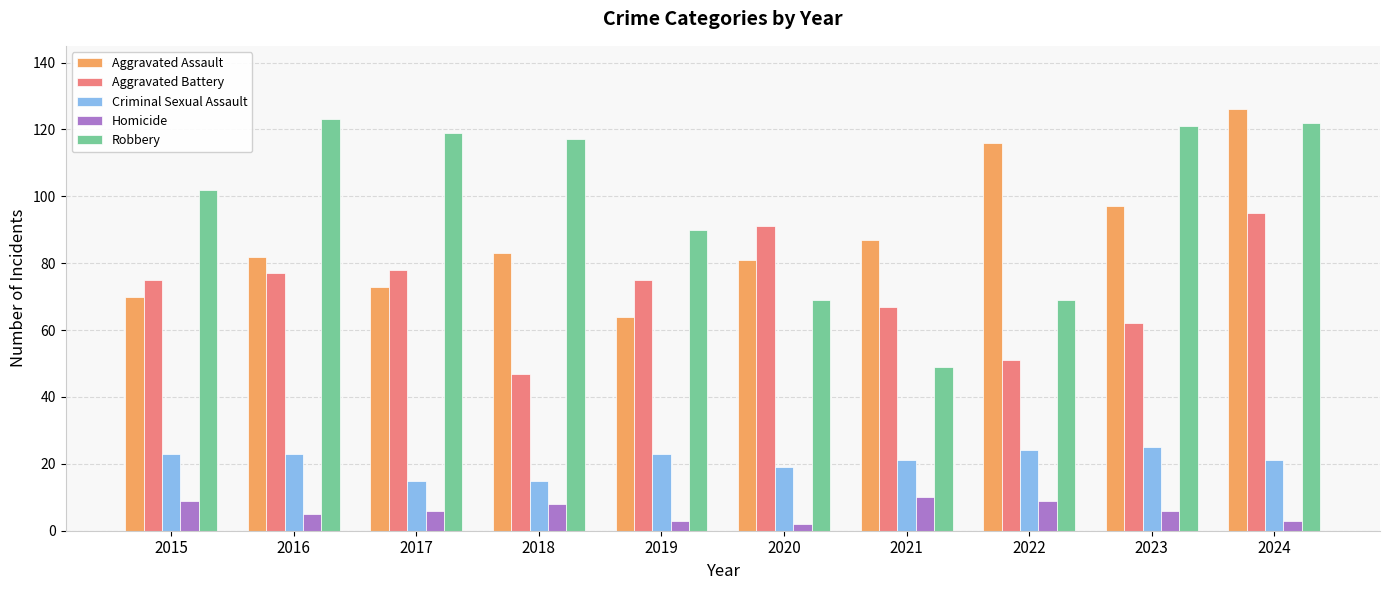

What is the value of the Criminal Sexual Assault bar at the 10th from the left?

21